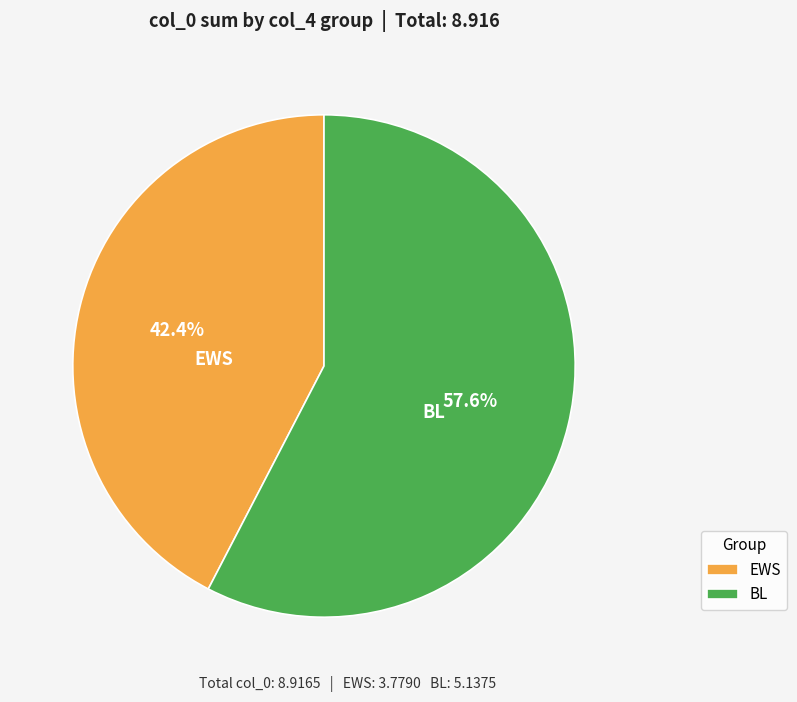

What percentage is NOT represented by EWS?

57.6%